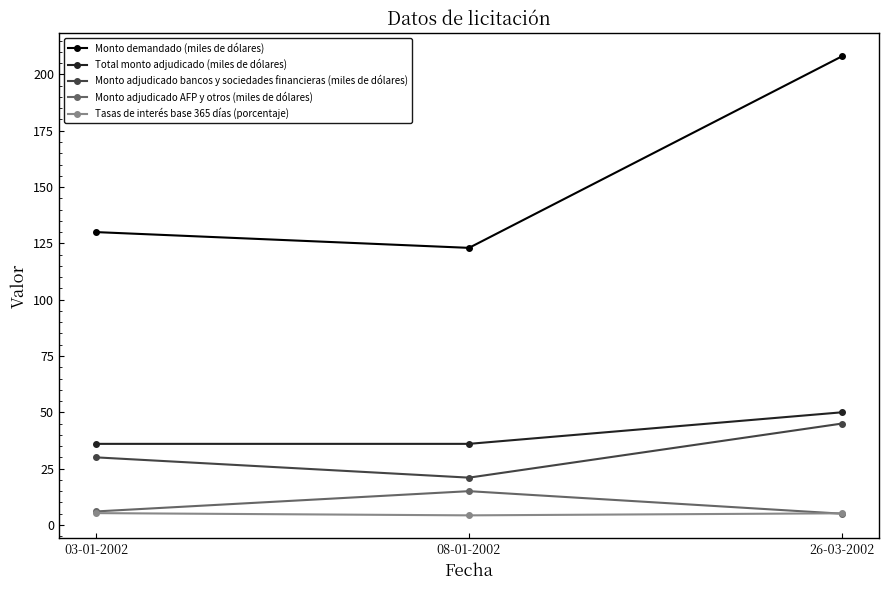

What are all the series names shown in the legend?

Monto demandado (miles de dólares), Total monto adjudicado (miles de dólares), Monto adjudicado bancos y sociedades financieras (miles de dólares), Monto adjudicado AFP y otros (miles de dólares), Tasas de interés base 365 días (porcentaje)